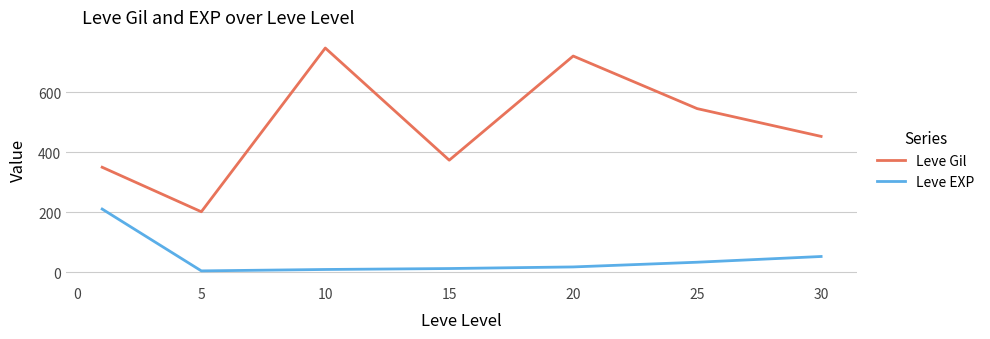

Rank the series by their maximum value, from lowest to highest.

Leve EXP, Leve Gil